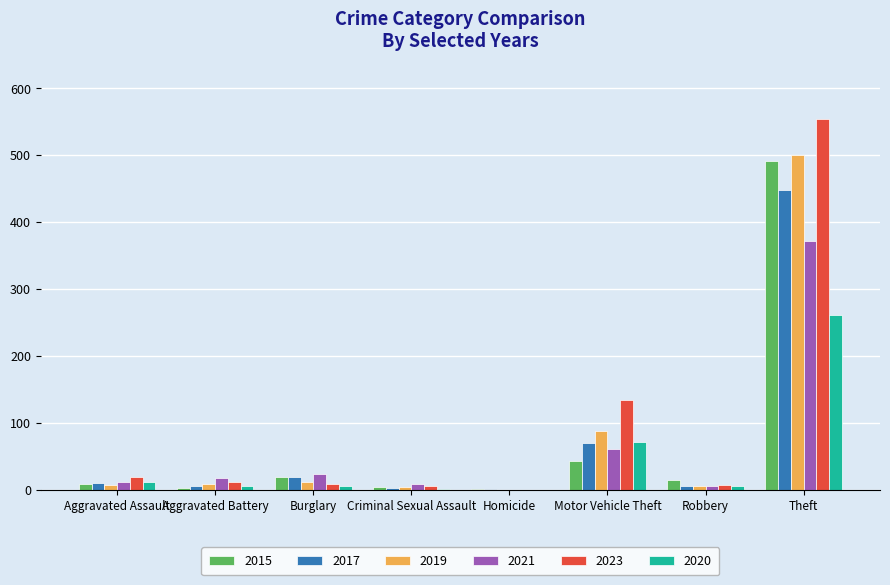

Does the chart contain stacked bars?

No